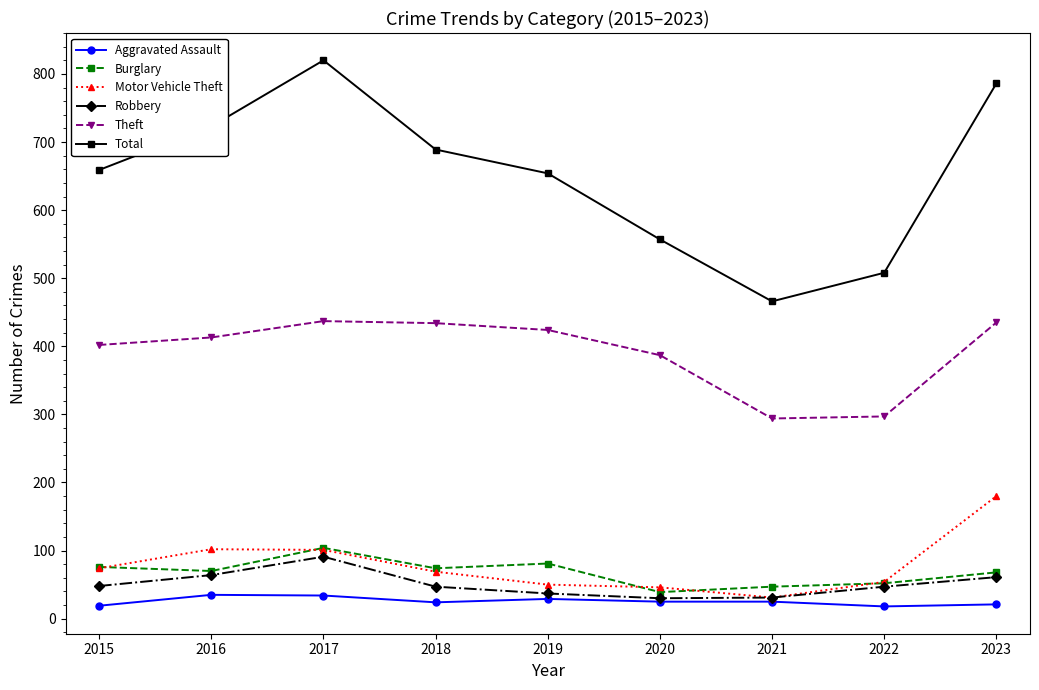

Which series has the largest range (max minus min)?

Total